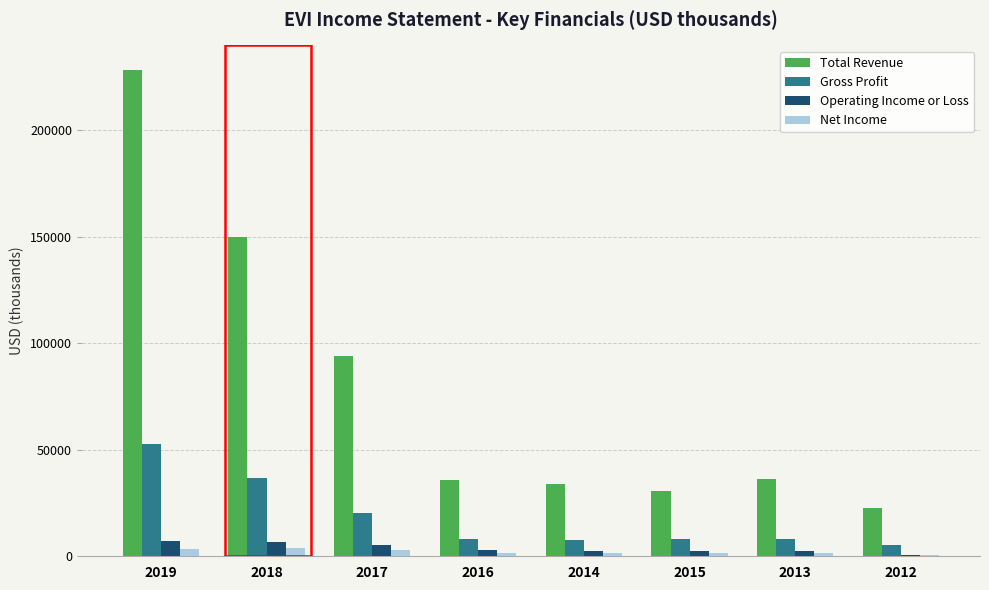

Is it true that Gross Profit equals 20300 at 2017?

True